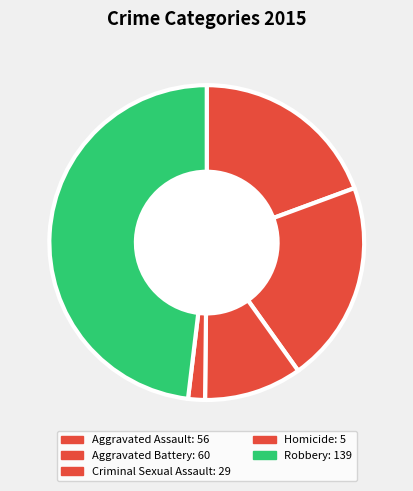

How many slices are in this pie chart?

5